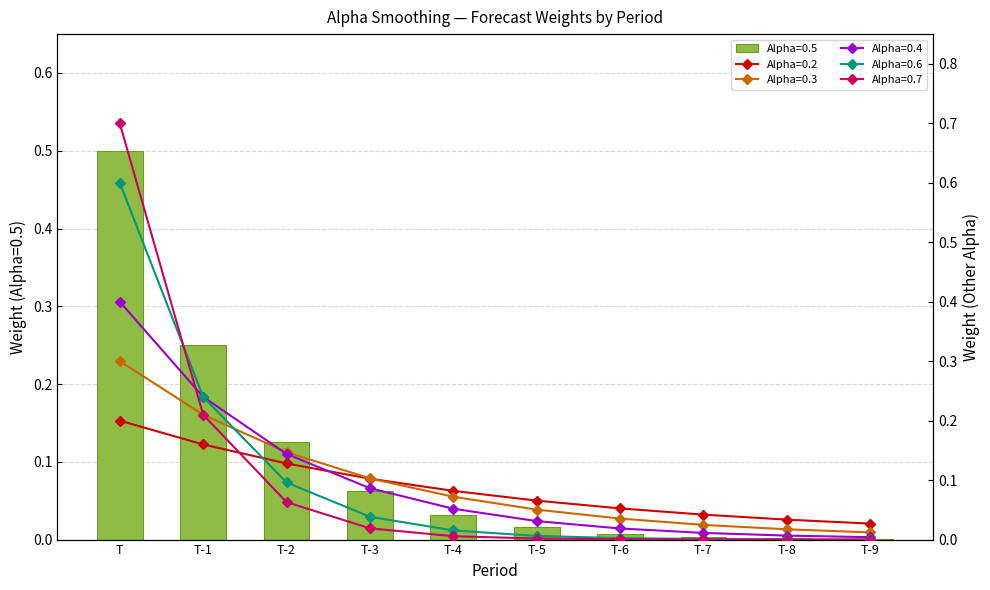

List the series in order of their peak value, lowest first.

0.2, 0.3, 0.4, 0.5, 0.6, 0.7